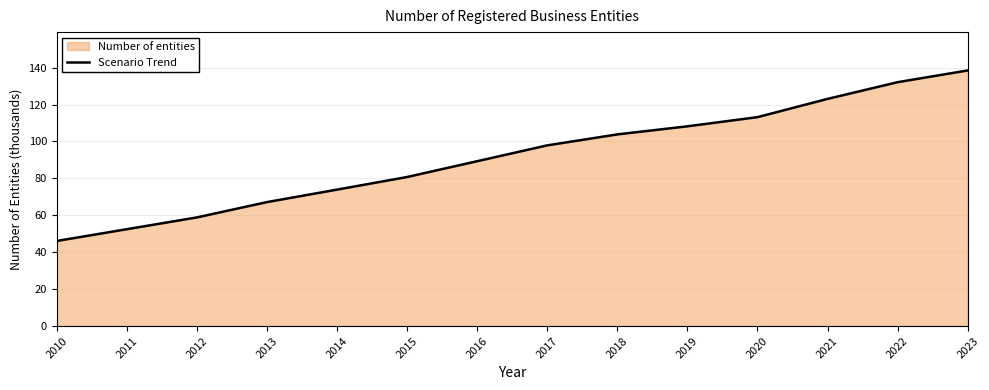

Between 2014 and 2018, which is larger?

2018